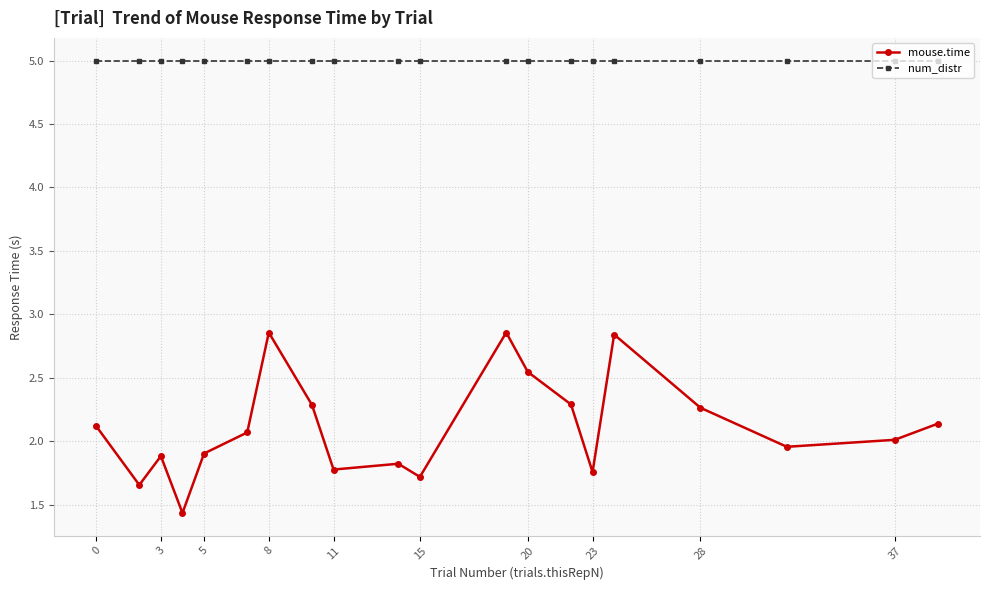

True or false: mouse.time has more than 0 interior local peaks.

True